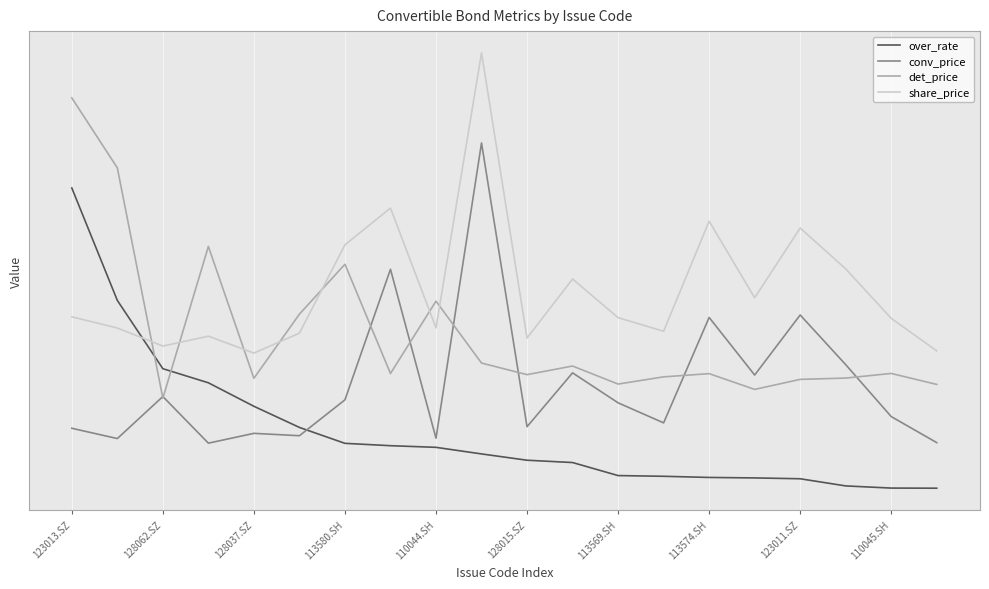

What is the lowest value of the conv_price series?

0.1